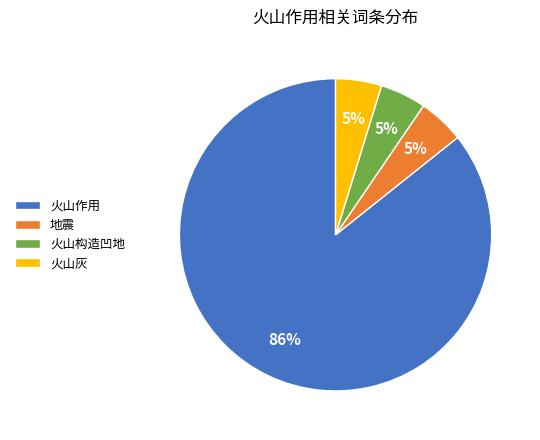

What is the majority slice?

火山作用